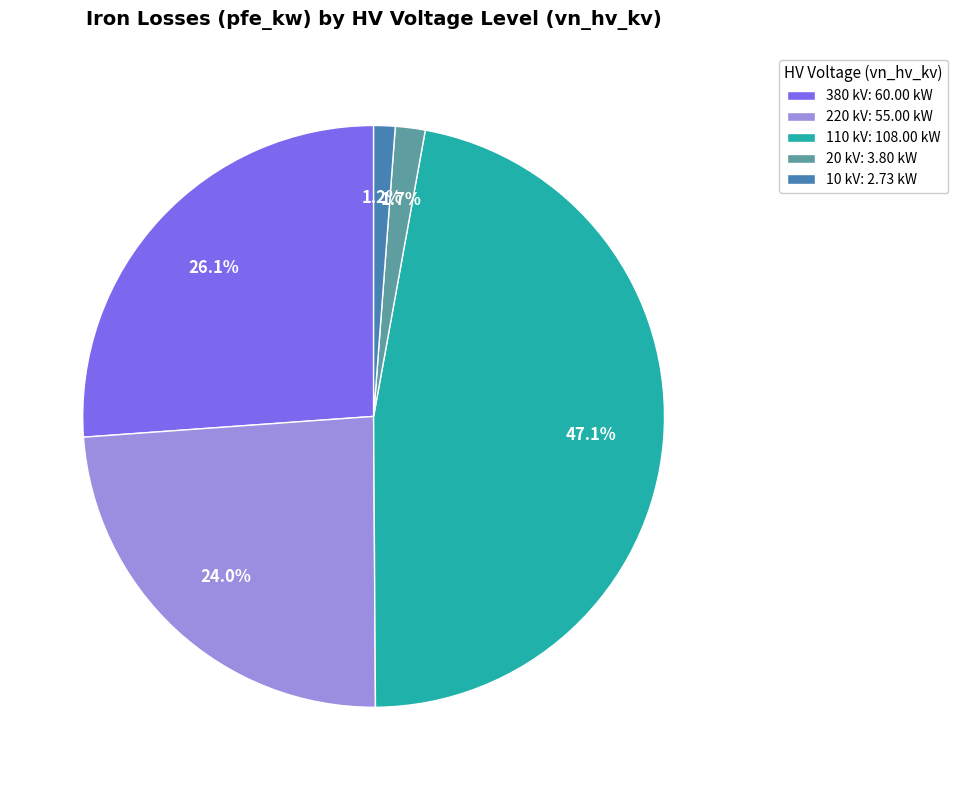

Is there any slice that represents more than half of the pie?

No